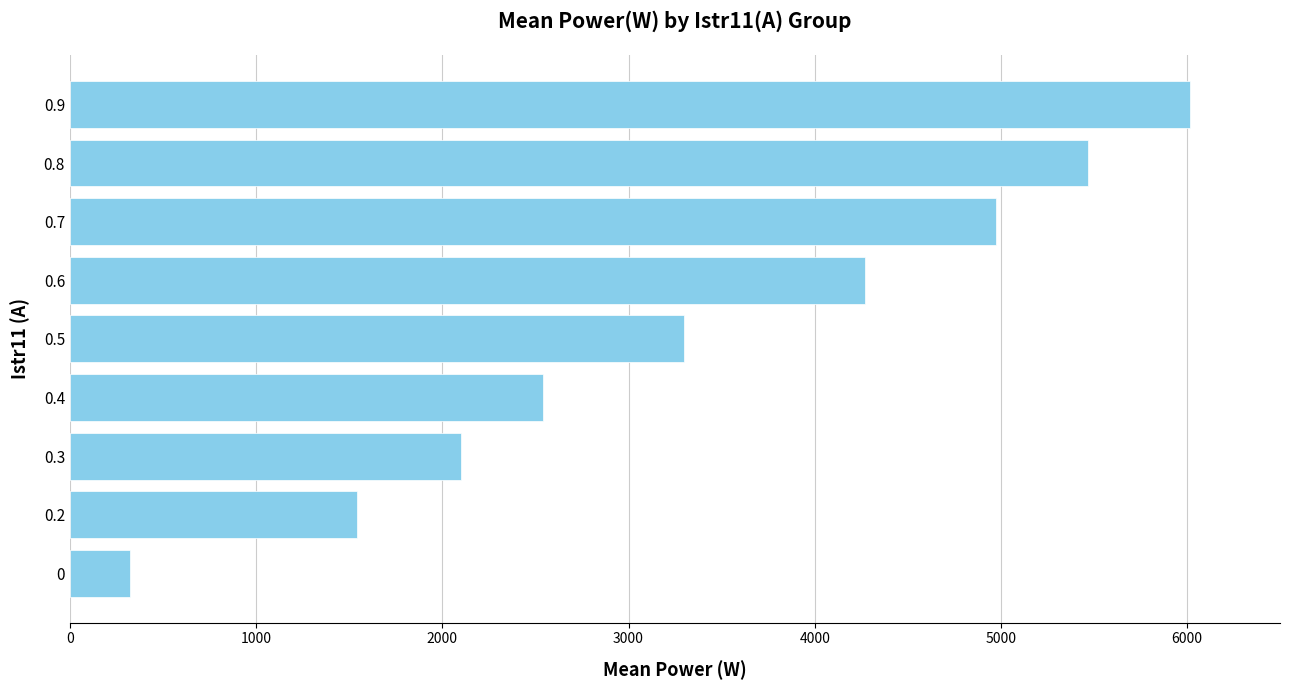

List the labels in order of value, largest first.

0.9, 0.8, 0.7, 0.6, 0.5, 0.4, 0.3, 0.2, 0